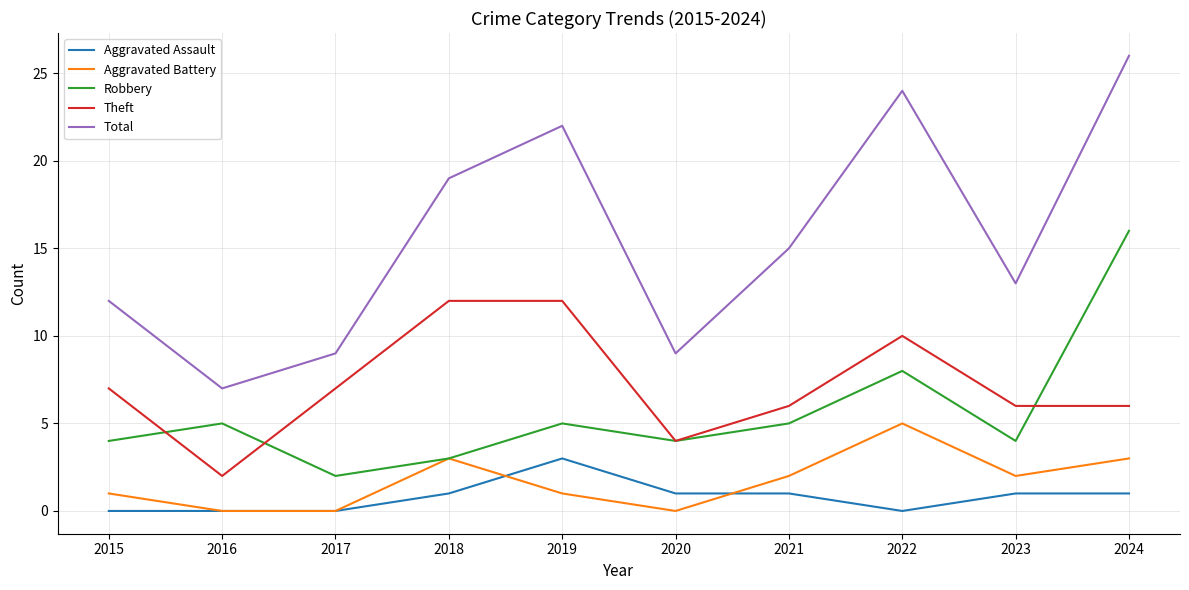

Is it true that Aggravated Assault equals 1 at 2023?

True